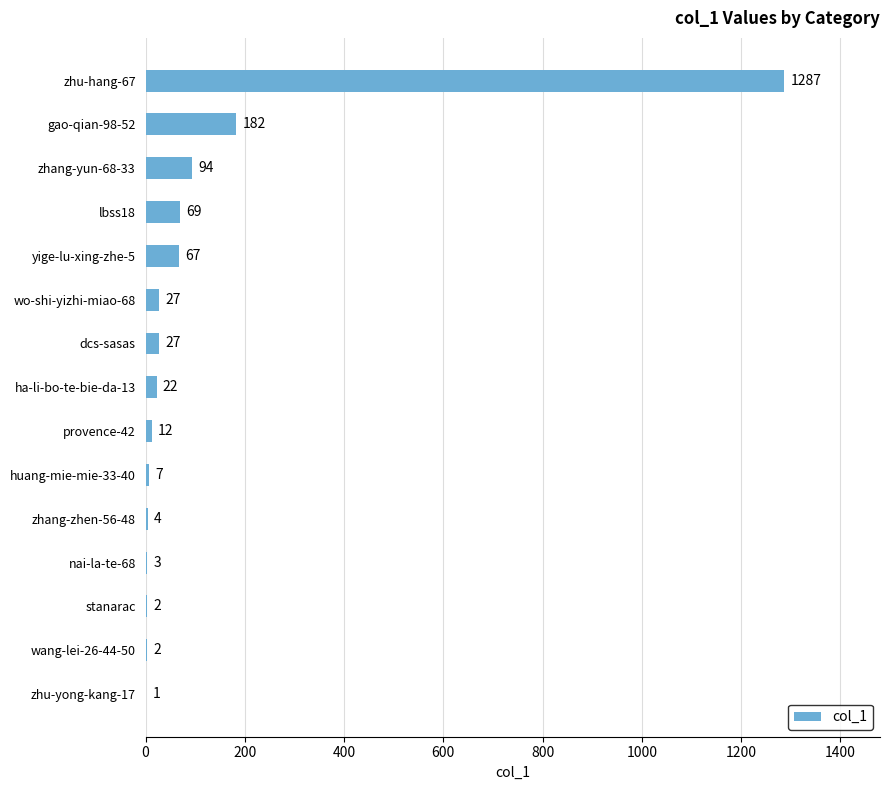

Between lbss18 and ha-li-bo-te-bie-da-13, which is larger?

lbss18